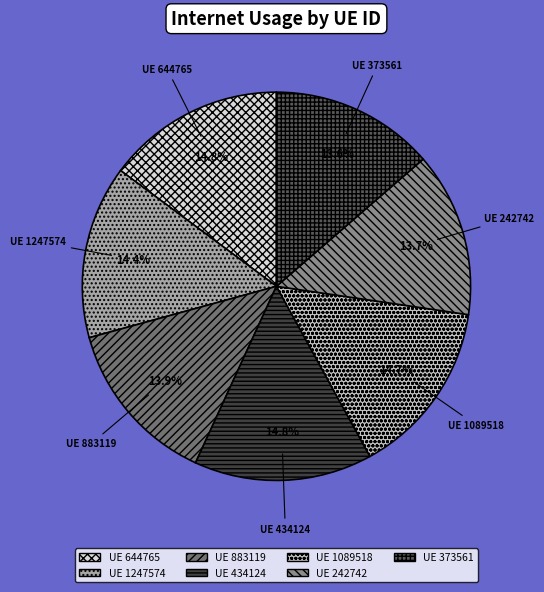

Is there a majority slice in this chart?

No